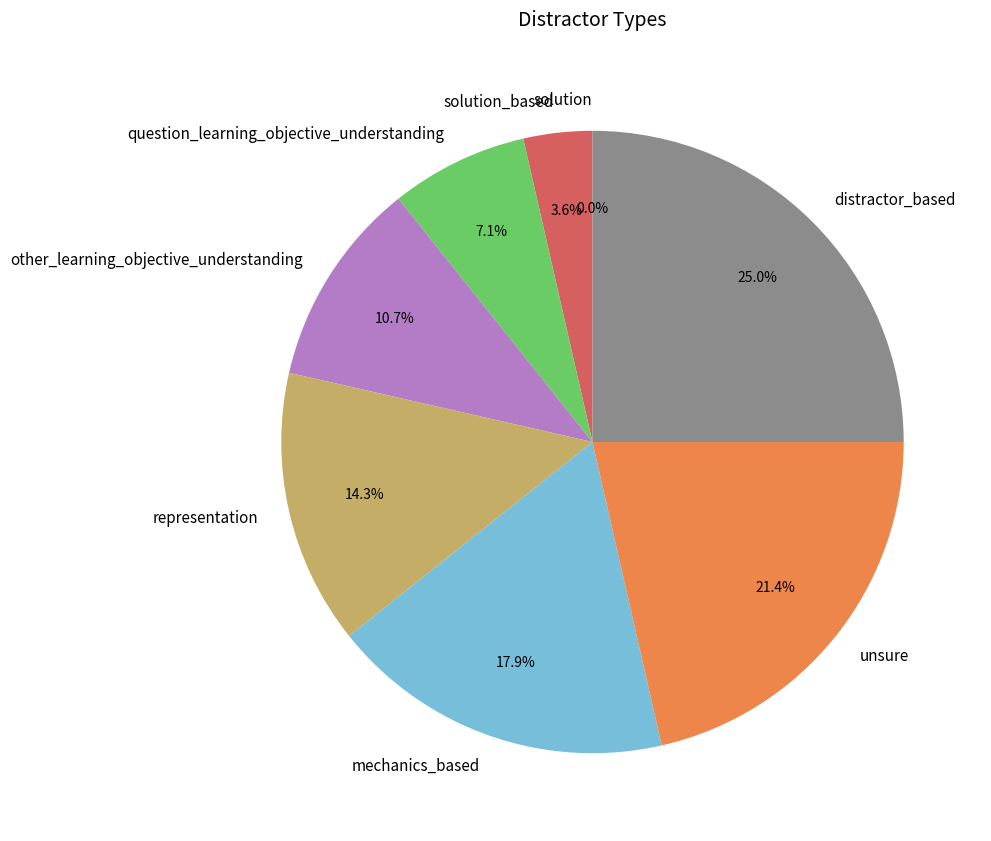

Rank the categories by value from highest to lowest.

distractor_based, unsure, mechanics_based, representation, other_learning_objective_understanding, question_learning_objective_understanding, solution_based, solution